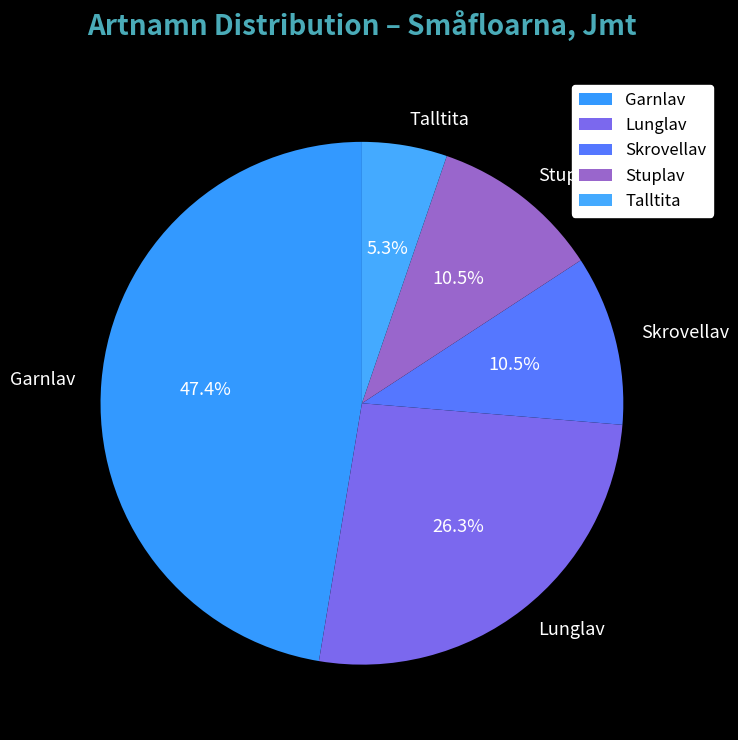

Does Lunglav represent more than half of the total?

No